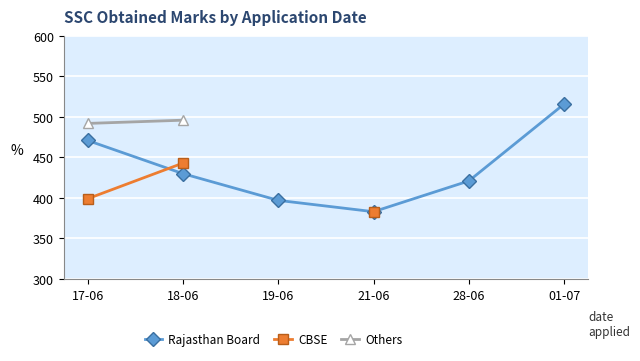

What is the difference between the highest and lowest values at 17-06?

93.0